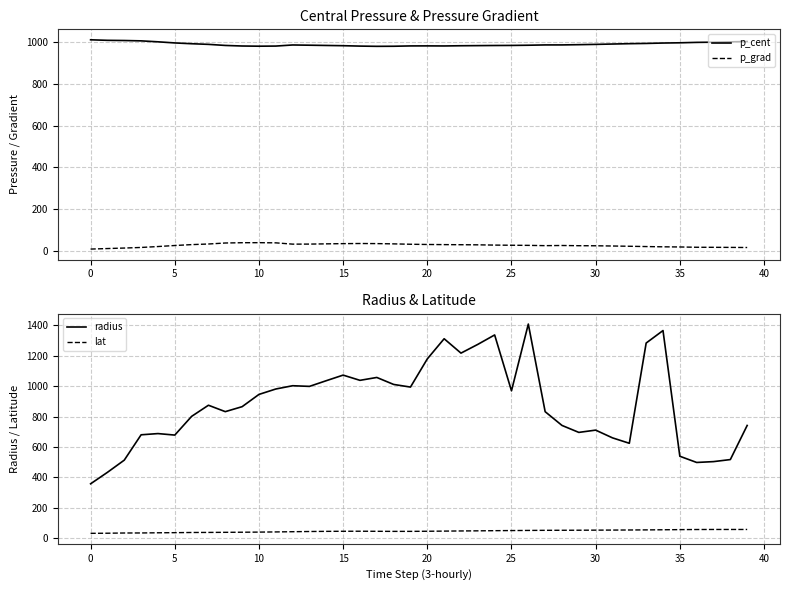

True or false: p_cent and p_grad intersect in this chart.

False